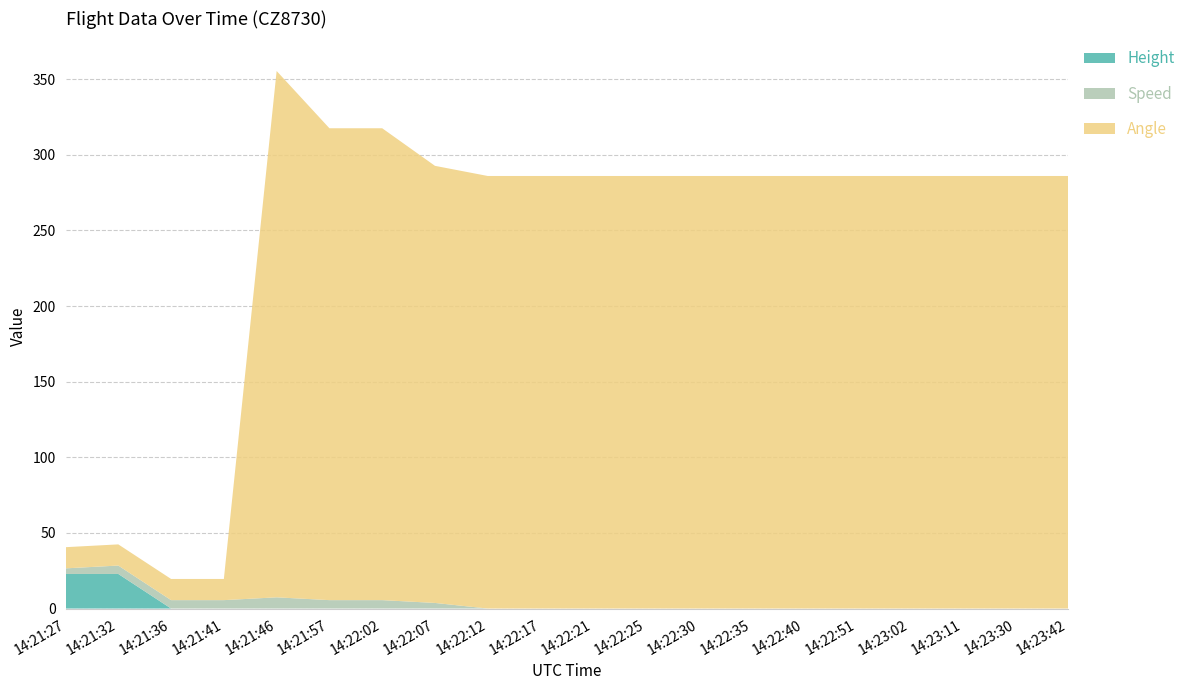

Reading left to right, what are all the values shown in this chart?

Height: 14:21:27=22.9	14:21:32=22.9	14:21:36=0.0	14:21:41=0.0	14:21:46=0.0	14:21:57=0.0	14:22:02=0.0	14:22:07=0.0	14:22:12=0.0	14:22:17=0.0	14:22:21=0.0	14:22:25=0.0	14:22:30=0.0	14:22:35=0.0	14:22:40=0.0	14:22:51=0.0	14:23:02=0.0	14:23:11=0.0	14:23:30=0.0	14:23:42=0.0
Speed: 14:21:27=3.7	14:21:32=5.6	14:21:36=5.6	14:21:41=5.6	14:21:46=7.4	14:21:57=5.6	14:22:02=5.6	14:22:07=3.7	14:22:12=0.0	14:22:17=0.0	14:22:21=0.0	14:22:25=0.0	14:22:30=0.0	14:22:35=0.0	14:22:40=0.0	14:22:51=0.0	14:23:02=0.0	14:23:11=0.0	14:23:30=0.0	14:23:42=0.0
Angle: 14:21:27=14.0	14:21:32=14.0	14:21:36=14.0	14:21:41=14.0	14:21:46=348.0	14:21:57=312.0	14:22:02=312.0	14:22:07=289.0	14:22:12=286.0	14:22:17=286.0	14:22:21=286.0	14:22:25=286.0	14:22:30=286.0	14:22:35=286.0	14:22:40=286.0	14:22:51=286.0	14:23:02=286.0	14:23:11=286.0	14:23:30=286.0	14:23:42=286.0